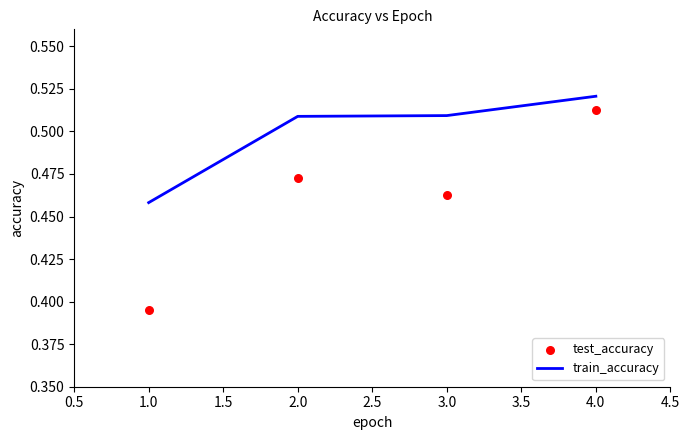

Is it true that train_accuracy equals 0.9 at 2.0?

False